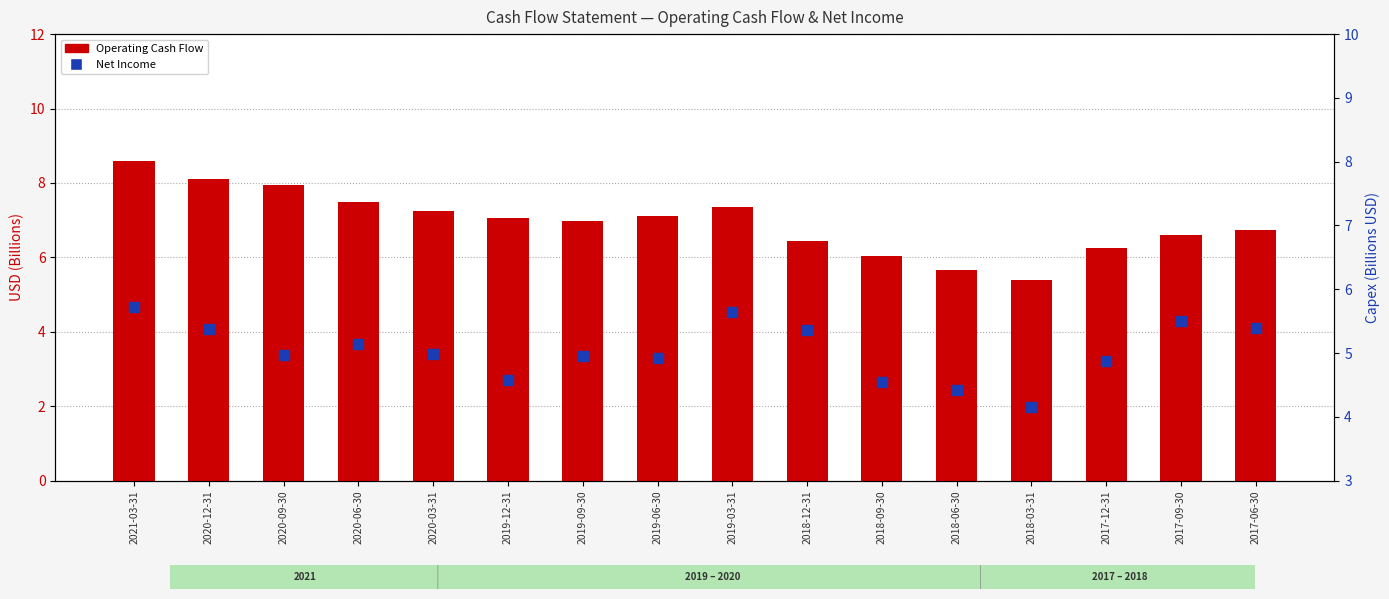

The Net Income series shows 3.0 at 2020-09-30. True or false?

False